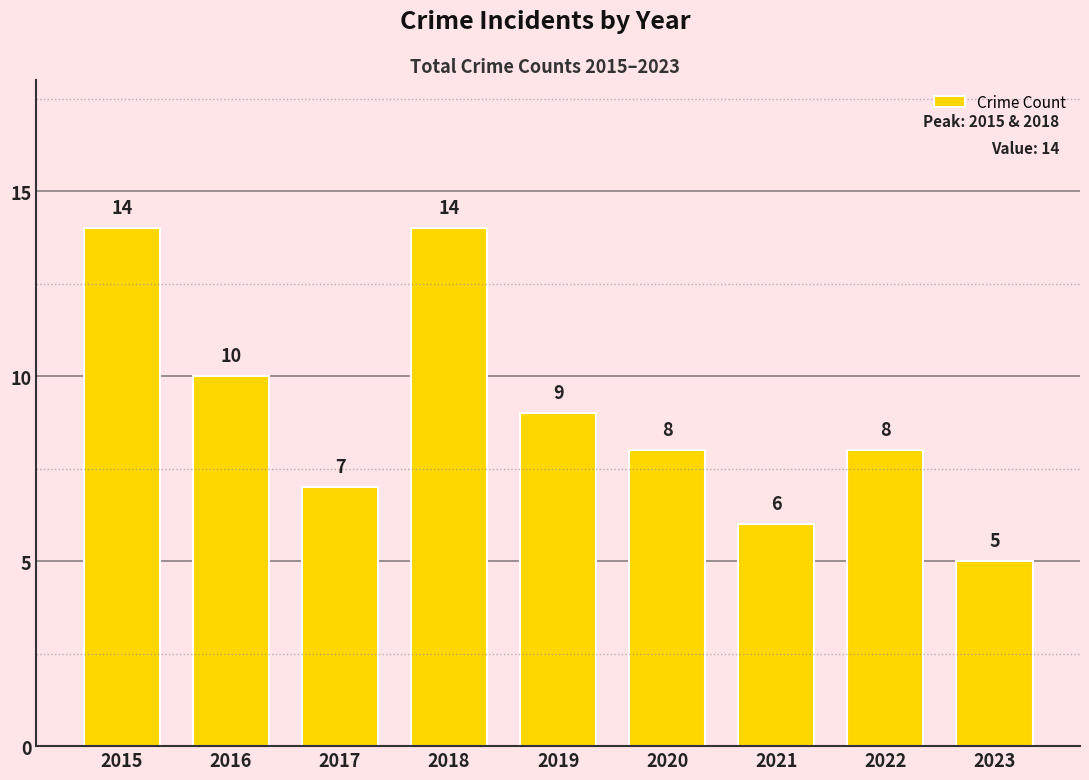

Reading left to right, what are all the values shown in this chart?

14	10	7	14	9	8	6	8	5